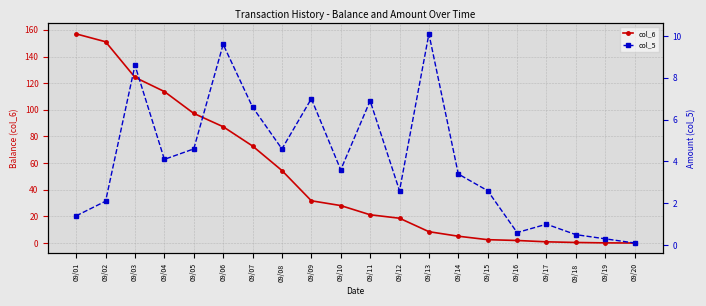

The col_5 series shows 3.7 at 09/06. True or false?

False